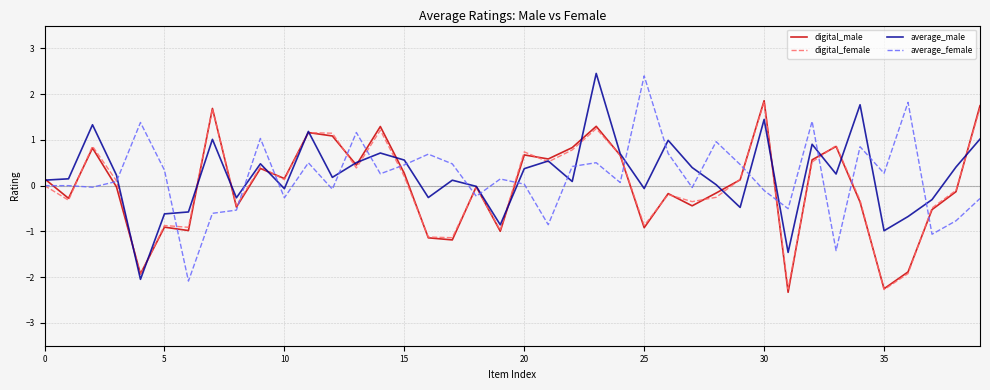

After their last crossing, which series has the higher values: average_female or average_male?

average_male